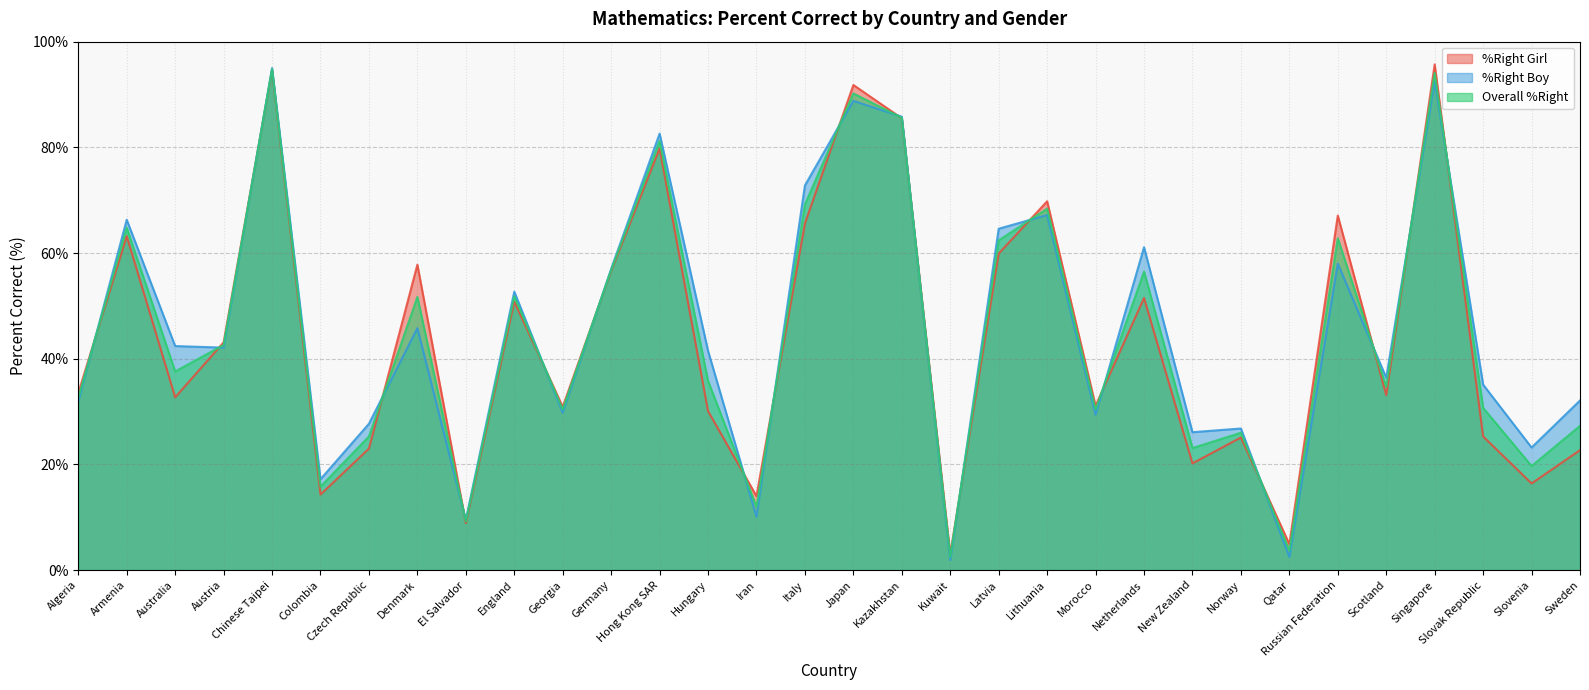

How many data points in Overall %Right are above 37?

16